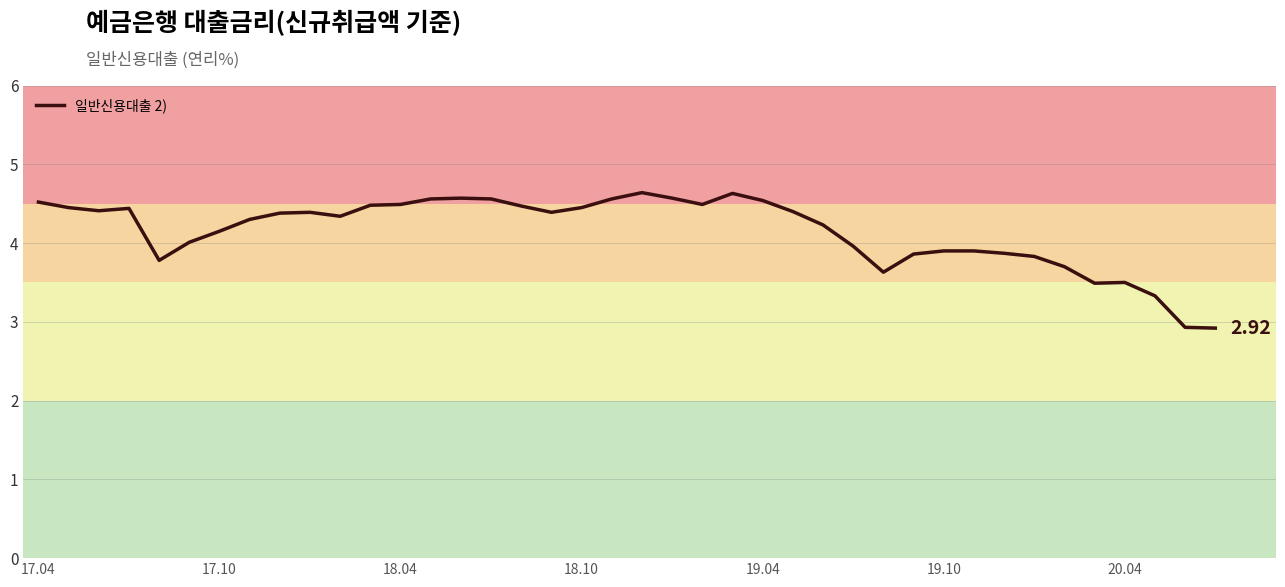

What is the difference between the maximum and minimum values?

1.7